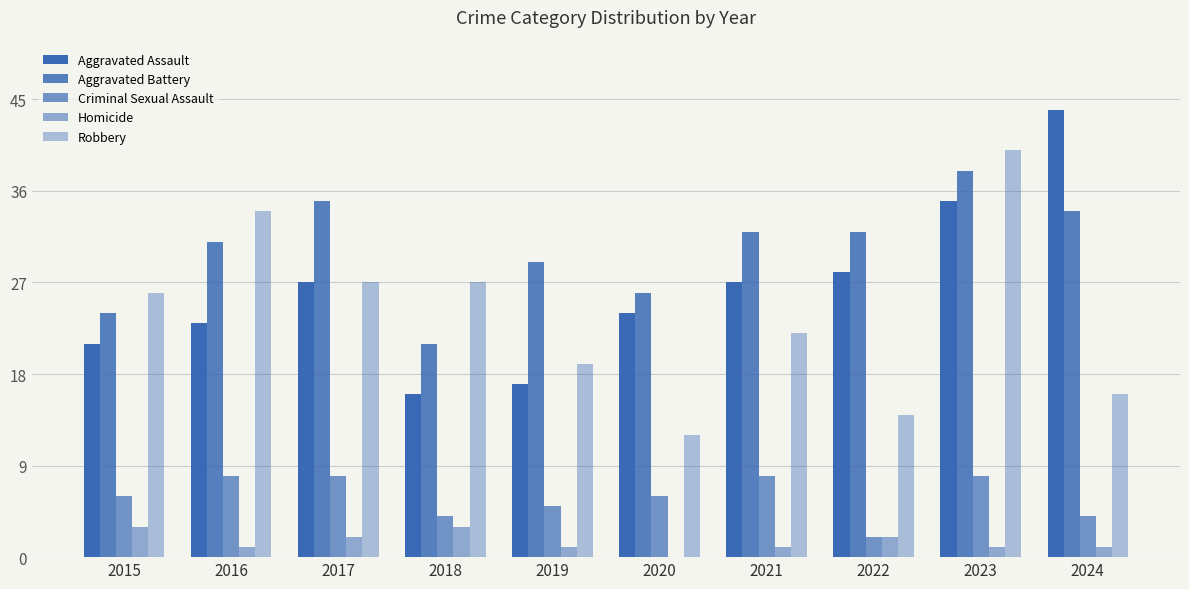

At 2022, list the series in order from smallest to largest.

Criminal Sexual Assault, Homicide, Robbery, Aggravated Assault, Aggravated Battery